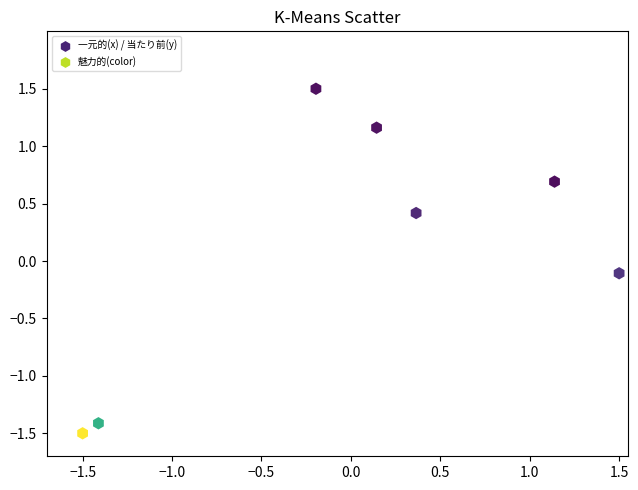

How many points are shown in the scatter plot?

7